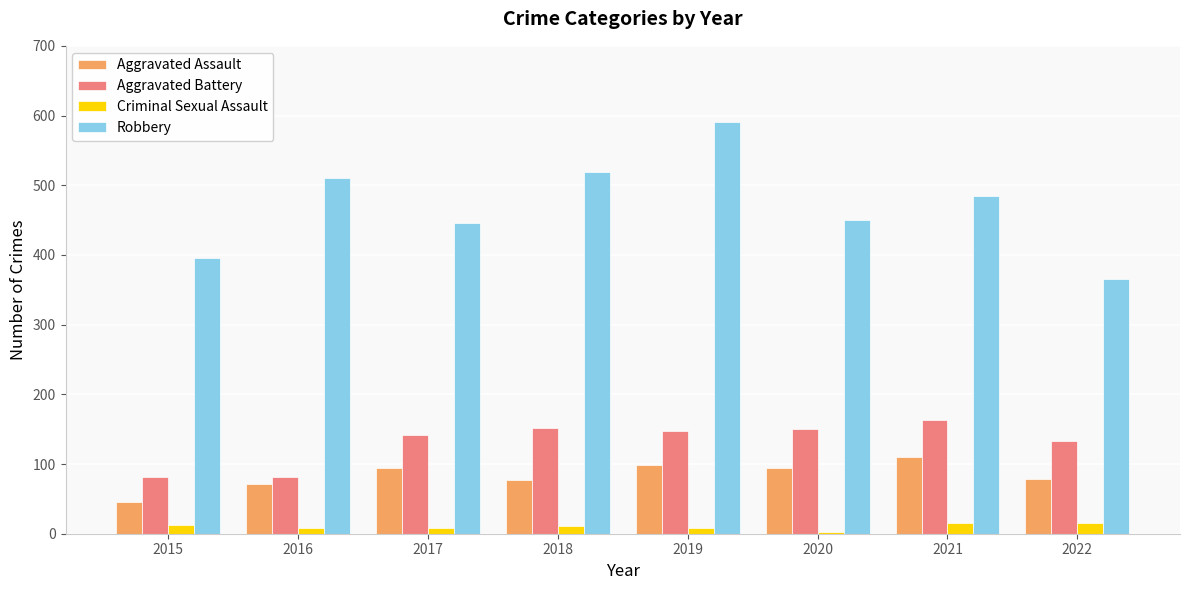

Rank the series by their maximum value, from lowest to highest.

Criminal Sexual Assault, Aggravated Assault, Aggravated Battery, Robbery